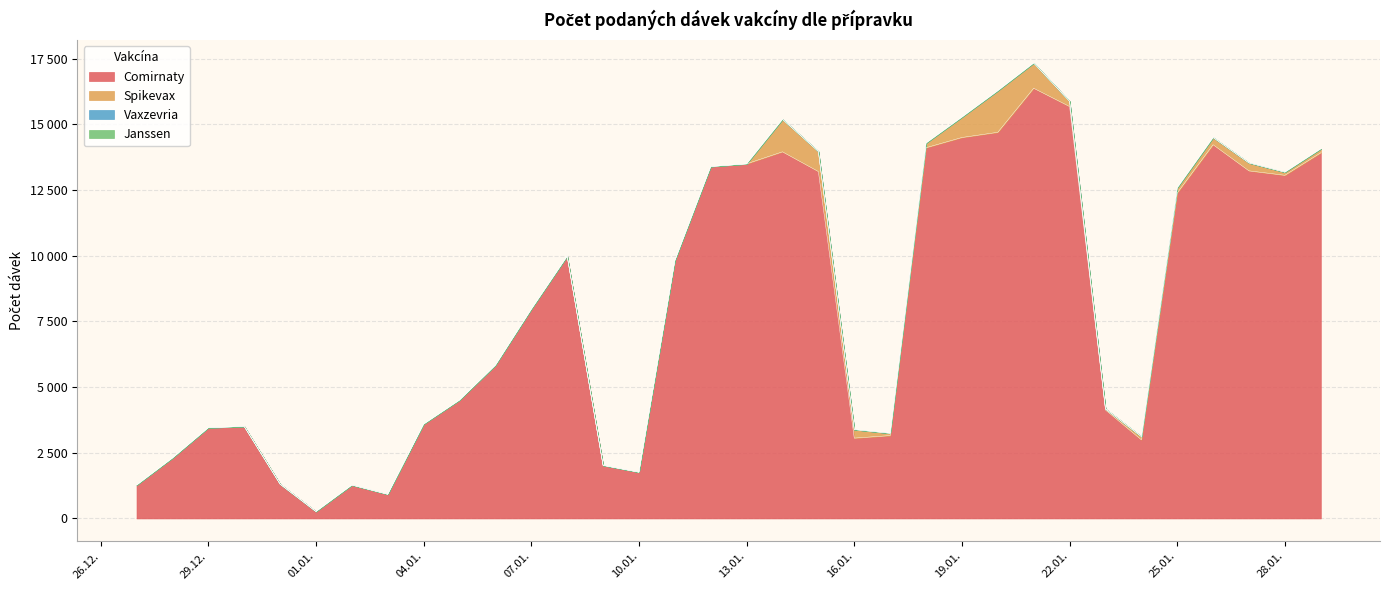

Is the value of Spikevax at 22.01.2021 greater than the value of Janssen at 14.01.2021?

Yes